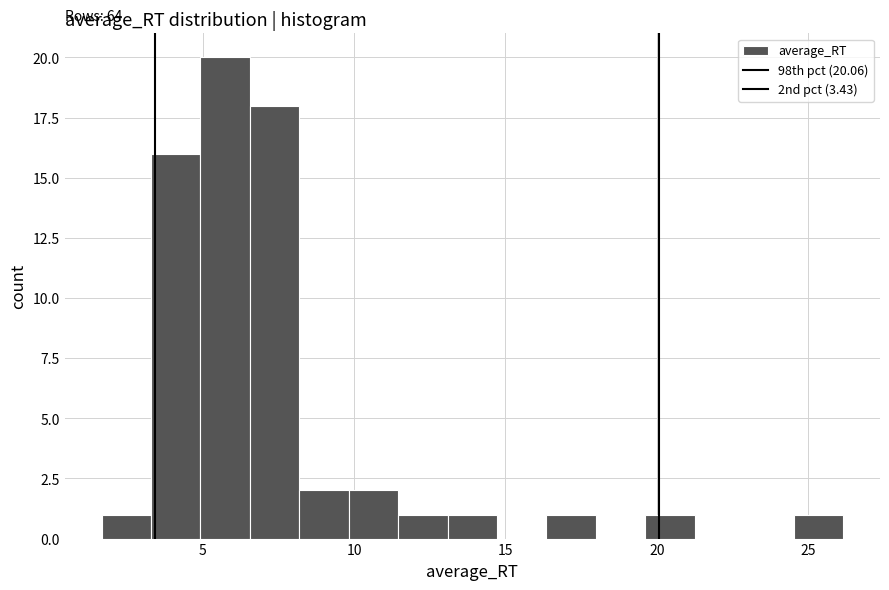

Around what value on the x-axis is the tallest bar? Give the approximate position of its centre, as read against the axis.

5.5